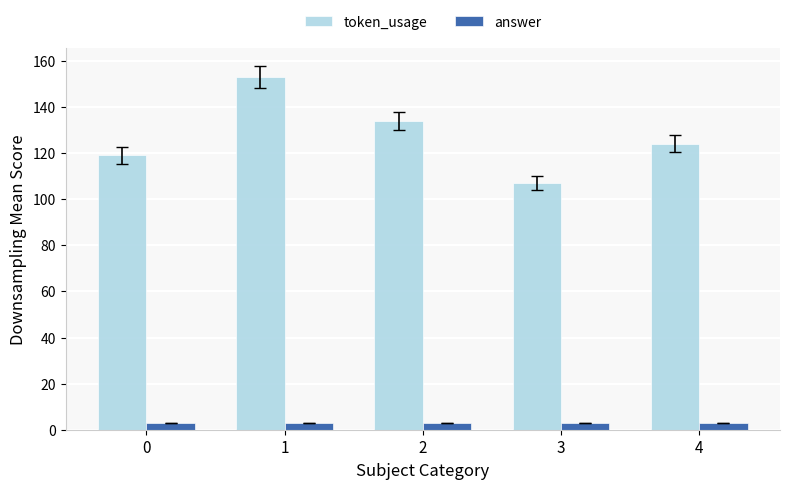

Count the token_usage values in the range 119 to 134.

3